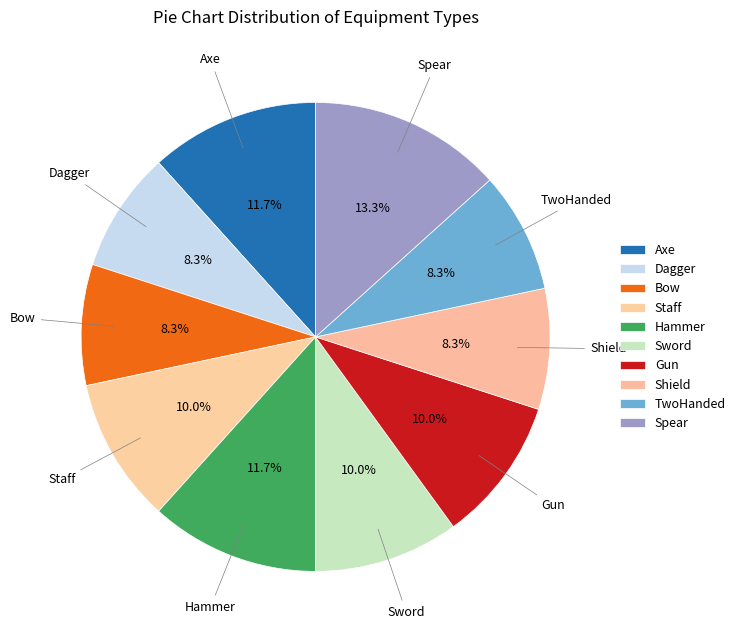

Is there a majority slice in this chart?

No